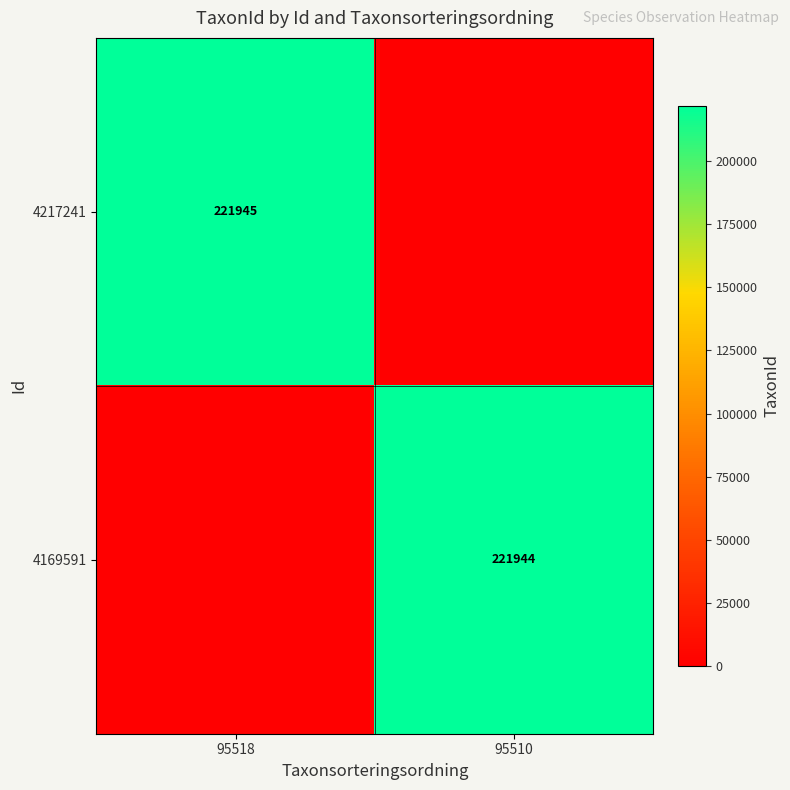

Is it true that 4217241 equals 127103 at 95518?

False